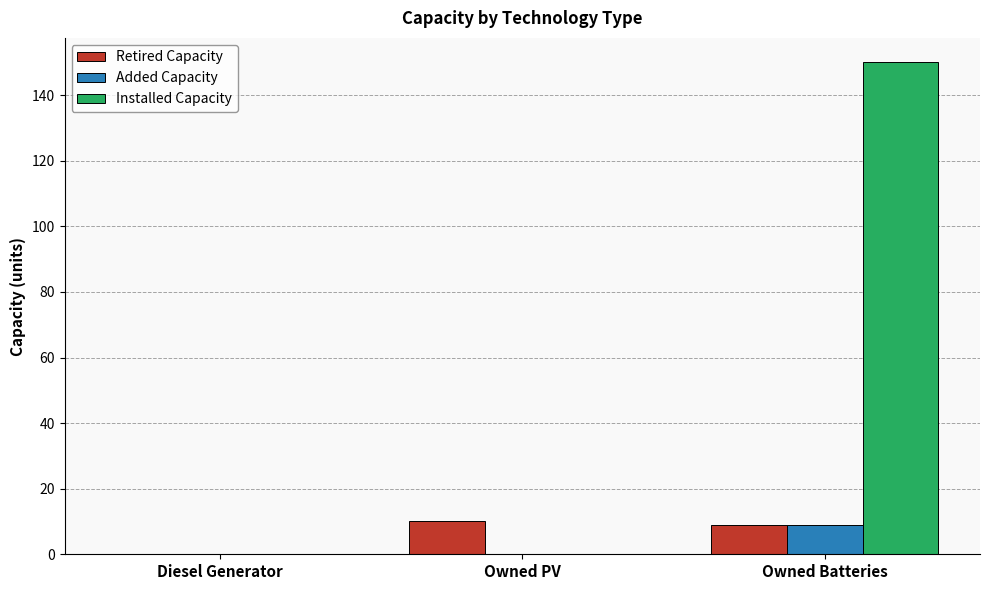

What is the spread (max minus min) of values at Owned Batteries?

141